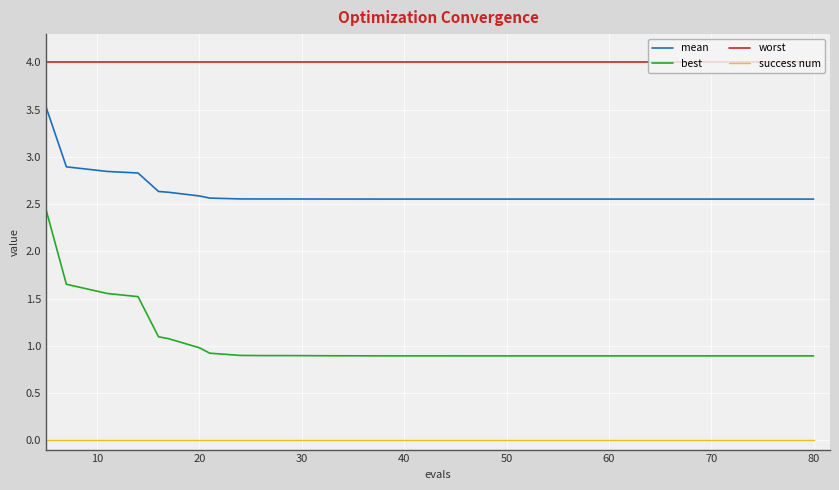

Which series has the largest total across all categories?

worst